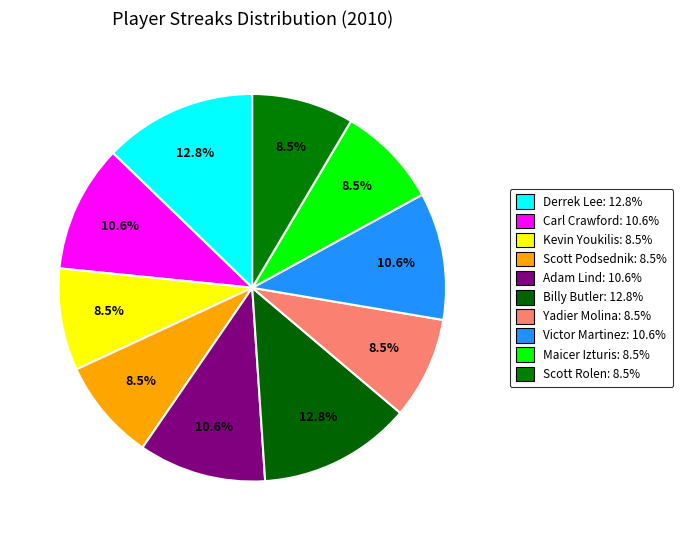

Approximately how many times larger is the value at Victor Martinez compared to Adam Lind?

1.0